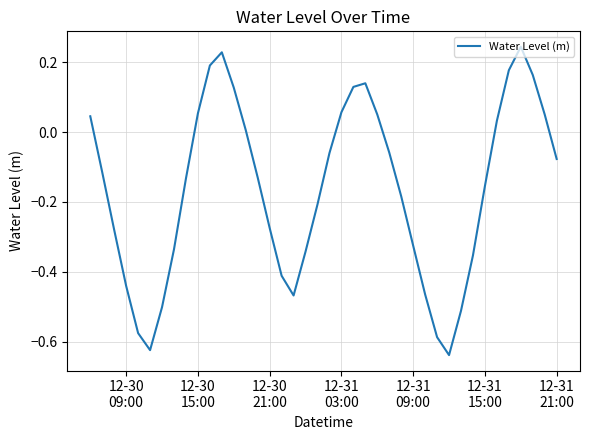

What is the difference between the maximum and minimum values?

0.9